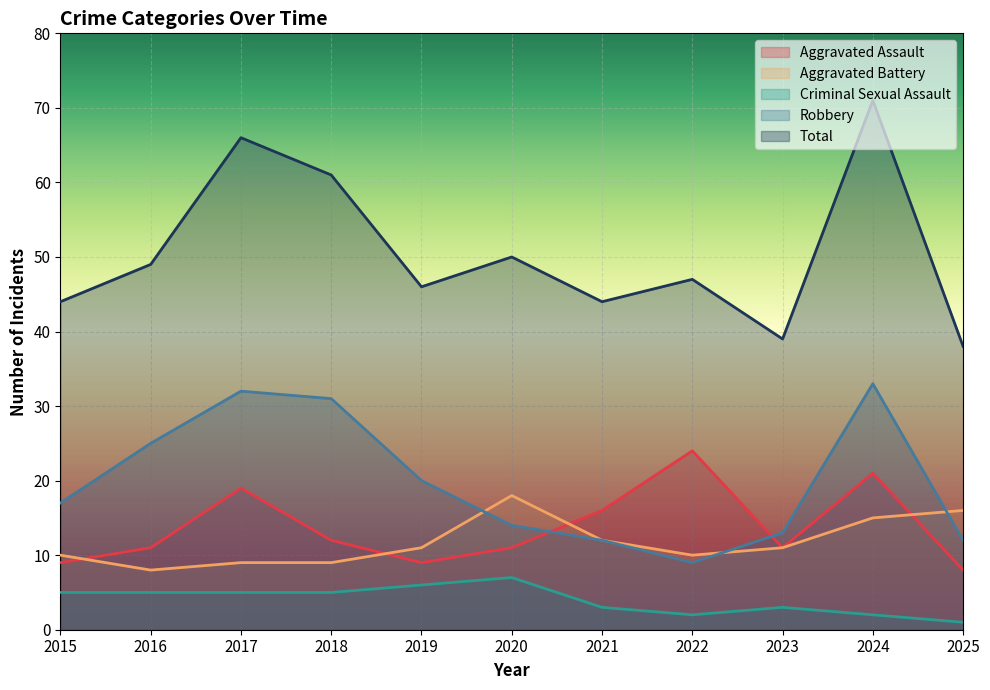

What is the value of the Robbery point at the 9th from the left?

13